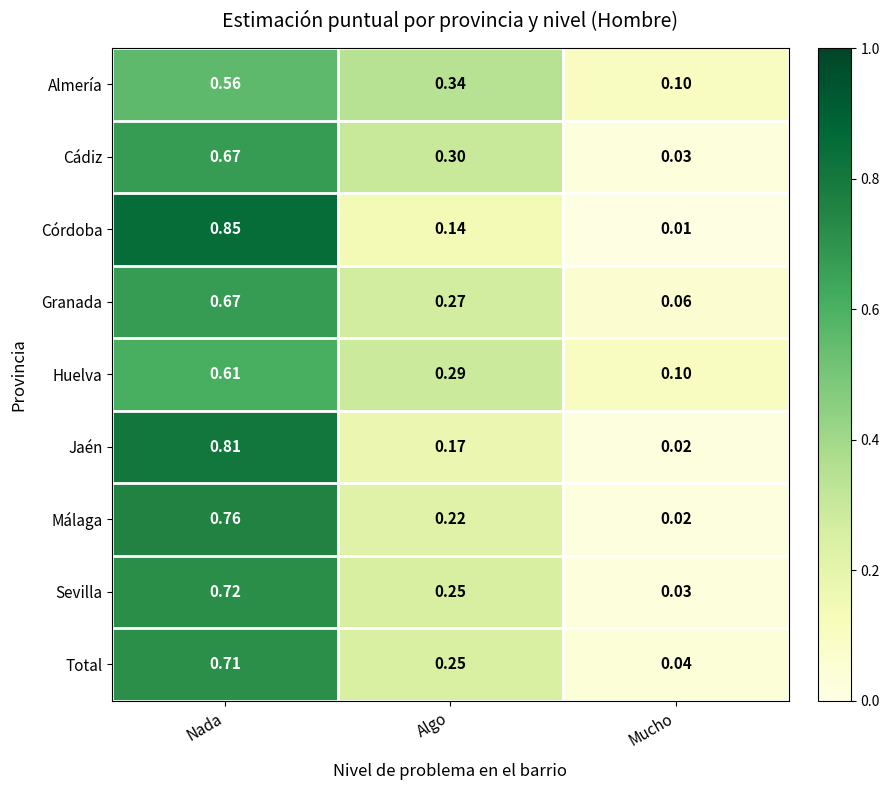

Between Algo and Mucho, which series saw the biggest shift?

Cádiz